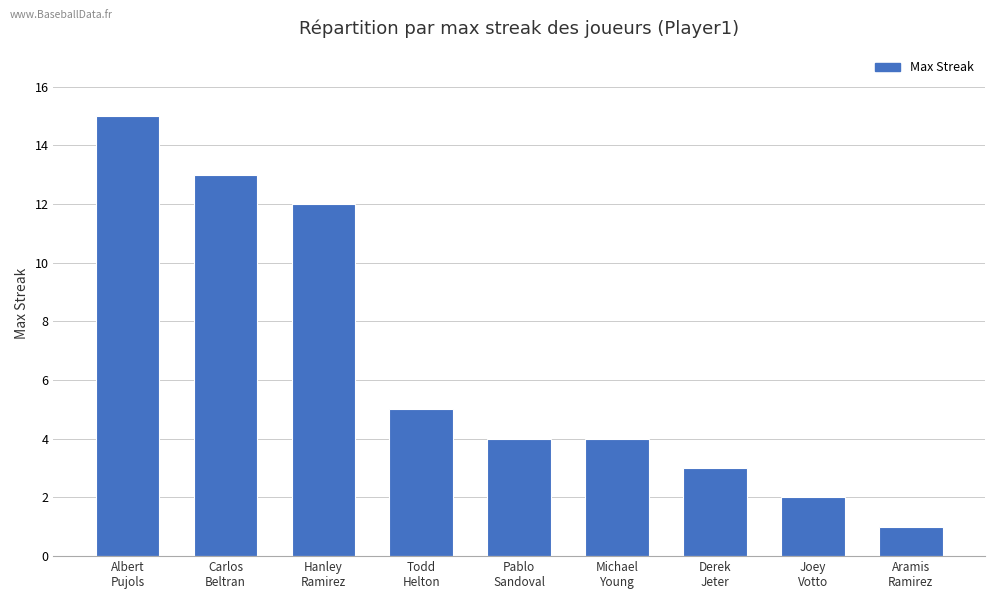

Are the bars horizontal?

No